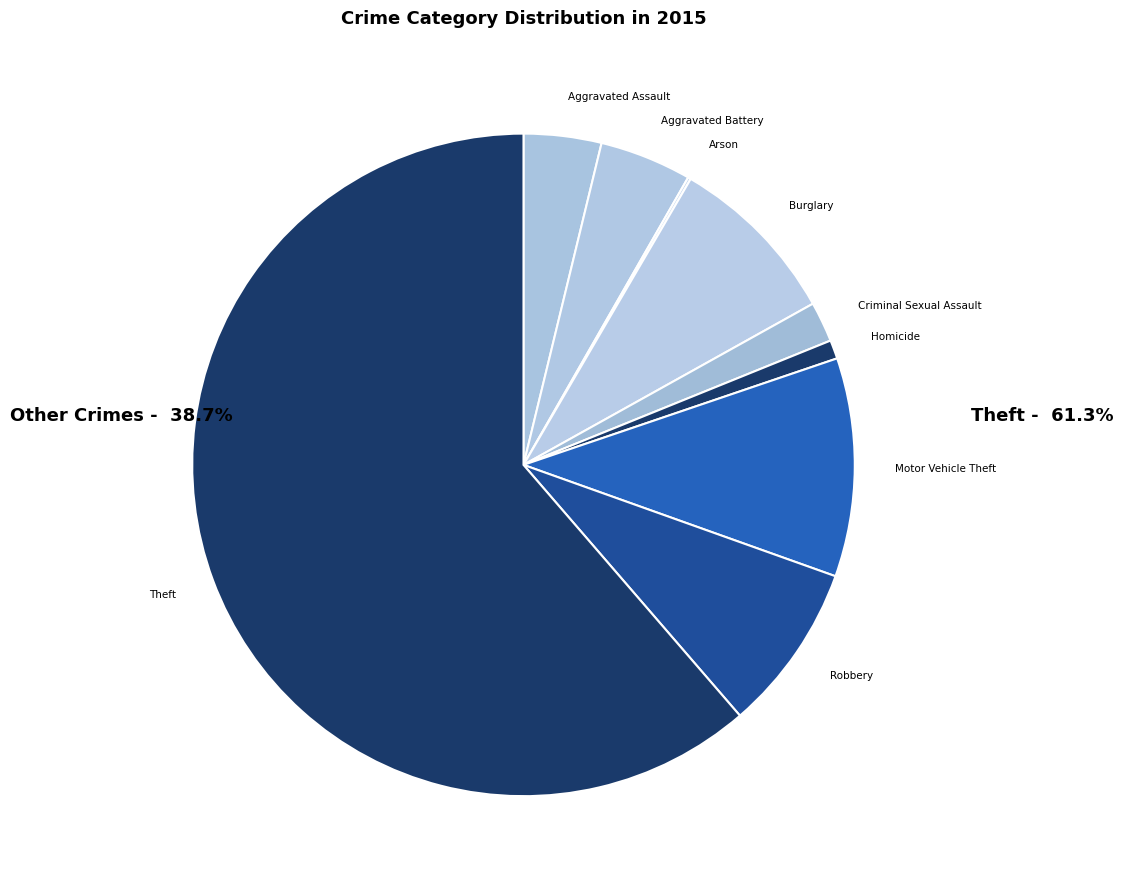

Combined, do Homicide and Motor Vehicle Theft account for over 50%?

No